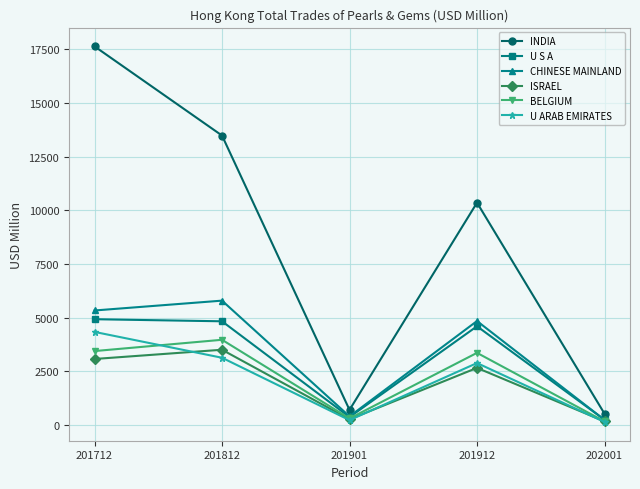

At which category is the sum across all series the highest?

201712